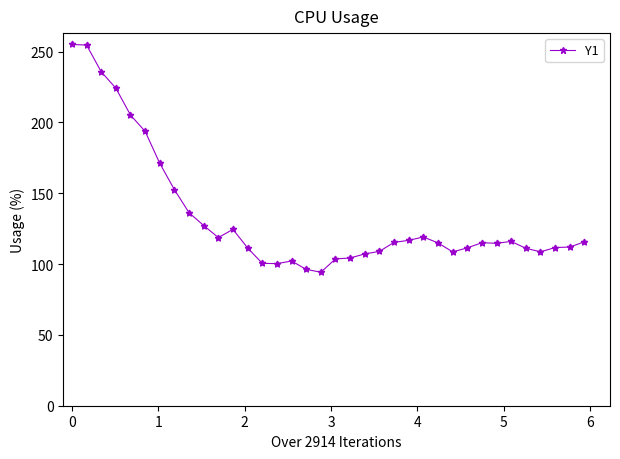

What is the difference between the maximum and second lowest values?

158.7